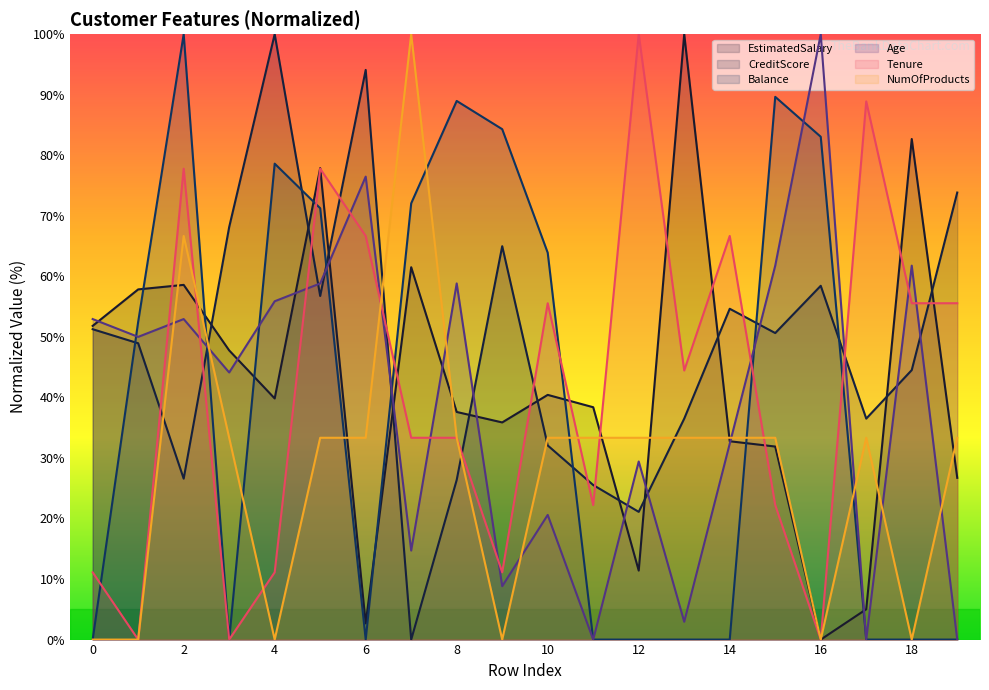

Reading left to right, what are all the values shown in this chart?

EstimatedSalary: 51.8	57.8	58.6	47.8	39.8	77.9	2.7	61.5	37.6	35.9	40.4	38.4	11.4	100.0	32.8	31.9	0.0	5.0	82.7	26.7
CreditScore: 51.3	48.9	26.6	68.1	100.0	56.8	94.1	0.0	26.4	65.0	32.1	25.5	21.1	36.5	54.6	50.6	58.4	36.5	44.5	73.8
Balance: 0.0	52.5	100.0	0.0	78.6	71.2	0.0	72.1	89.0	84.3	63.9	0.0	0.0	0.0	0.0	89.6	83.1	0.0	0.0	0.0
Age: 52.9	50.0	52.9	44.1	55.9	58.8	76.5	14.7	58.8	8.8	20.6	0.0	29.4	2.9	32.4	61.8	100.0	0.0	61.8	0.0
Tenure: 11.1	0.0	77.8	0.0	11.1	77.8	66.7	33.3	33.3	11.1	55.6	22.2	100.0	44.4	66.7	22.2	0.0	88.9	55.6	55.6
NumOfProducts: 0.0	0.0	66.7	33.3	0.0	33.3	33.3	100.0	33.3	0.0	33.3	33.3	33.3	33.3	33.3	33.3	0.0	33.3	0.0	33.3